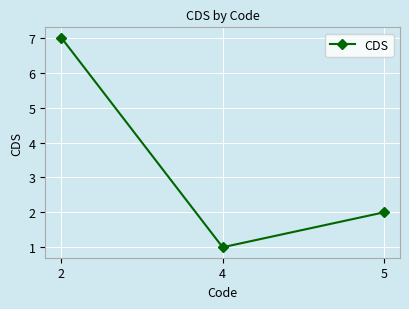

At which label is the value closest to 4?

5